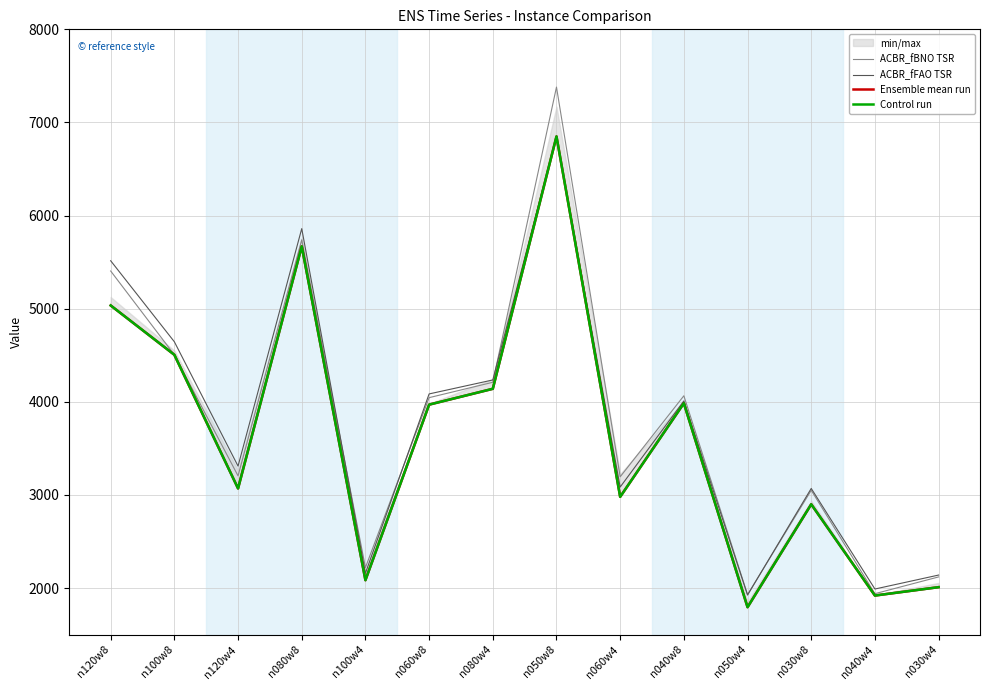

The Ensemble mean run series shows 4505 at n100w8. True or false?

True